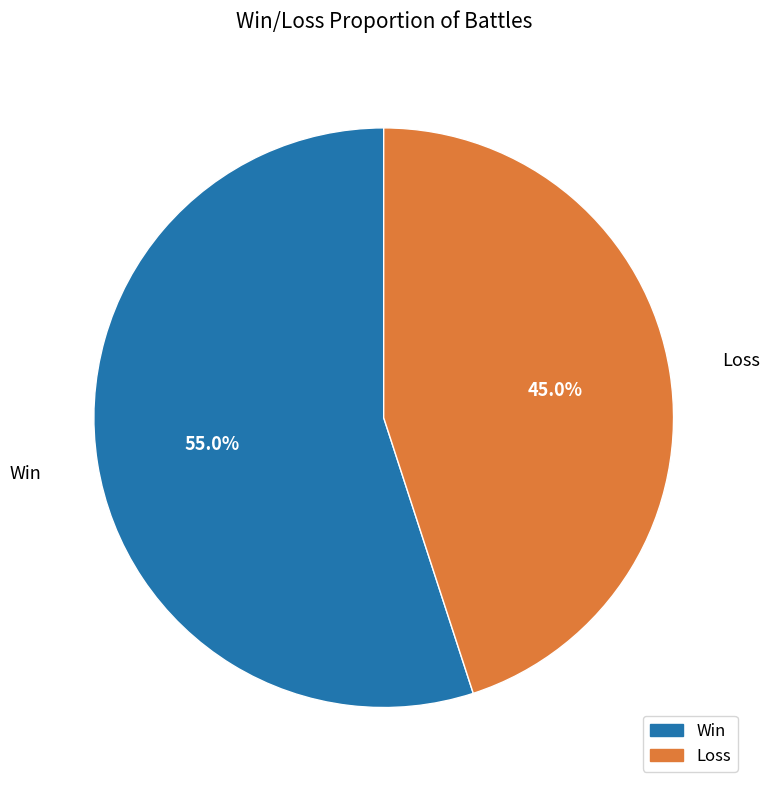

The Win slice represents 68% of the pie. True or false?

False